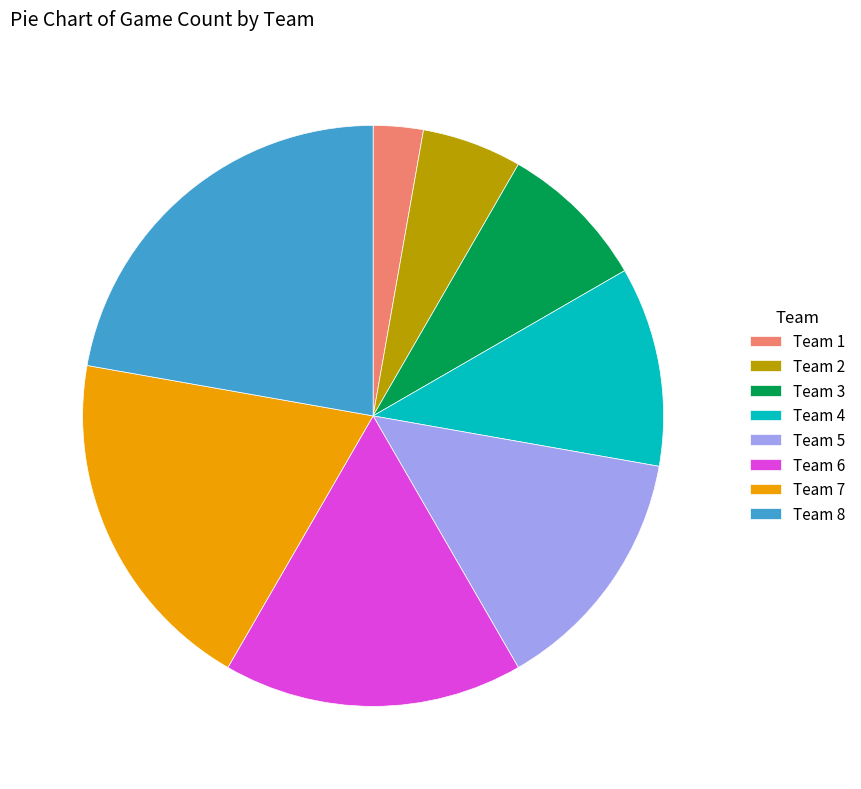

Is Team 2 the majority of the pie?

No